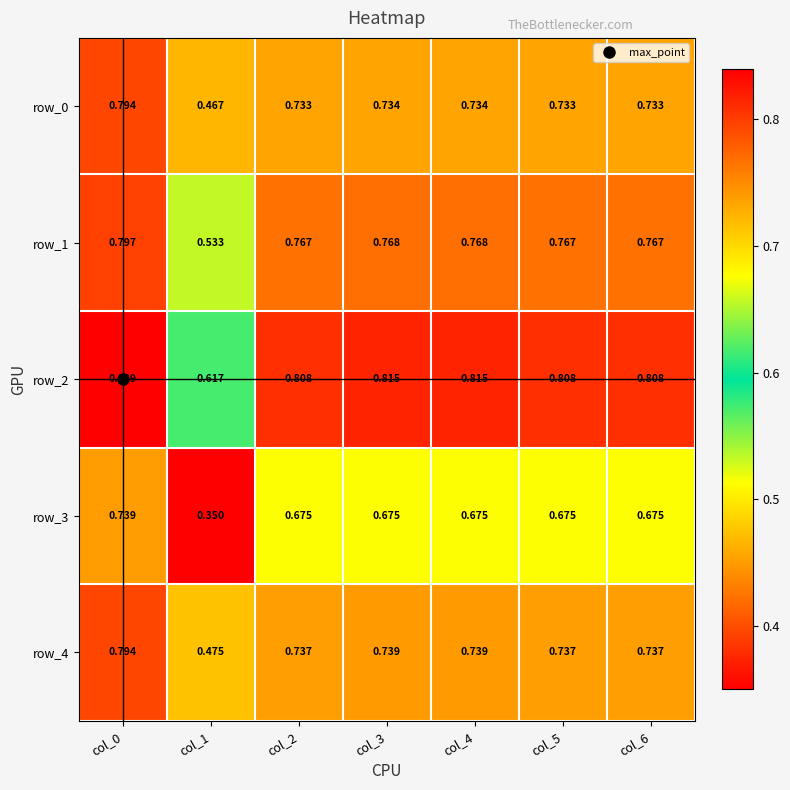

What is the sum of all row_0 values?

4.9